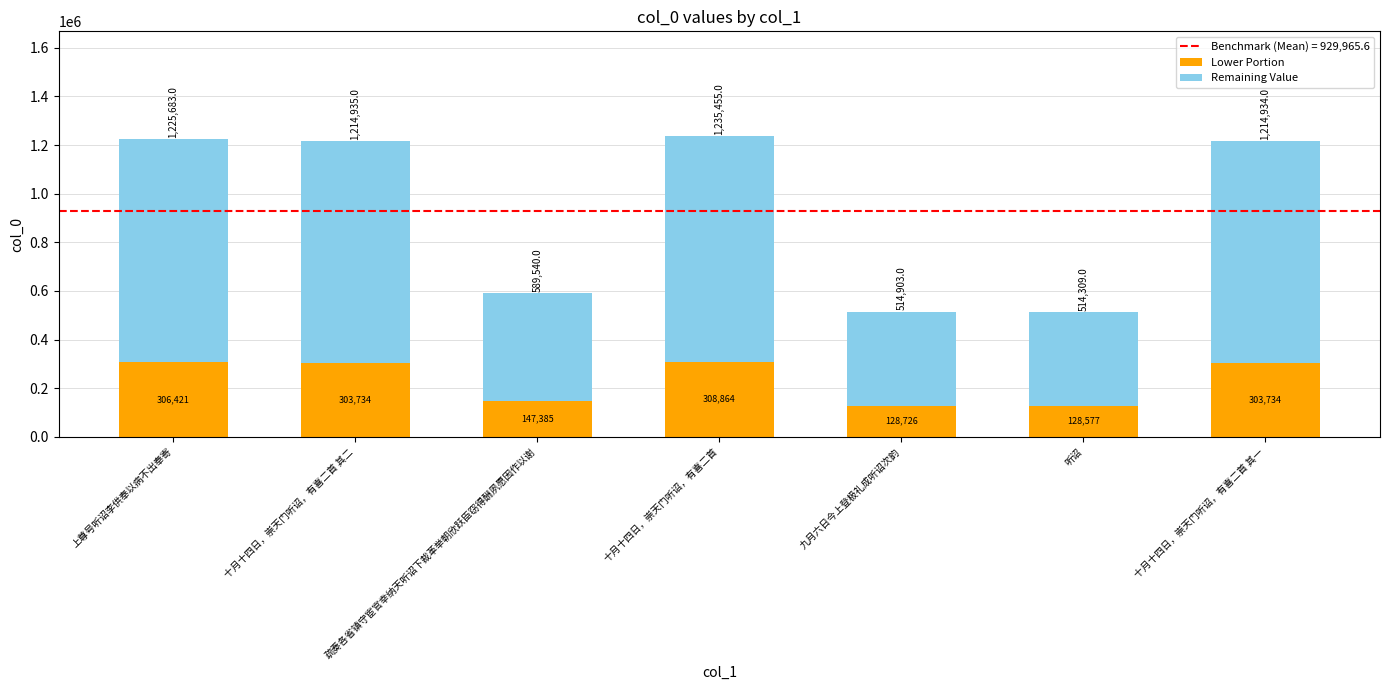

What is the sum of all Lower Portion values?

1627439.8